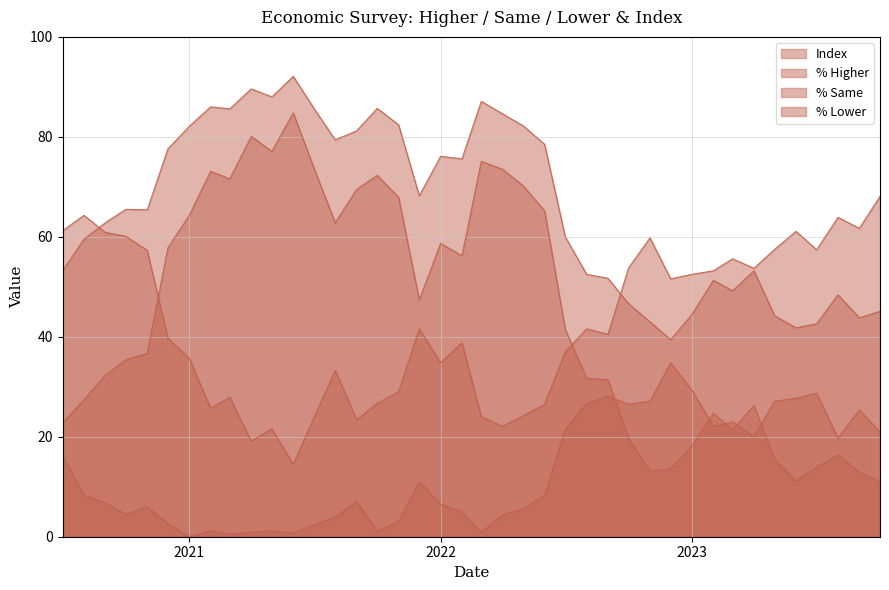

Which has a higher value, 2021-02-01 or 2021-06-01?

2021-06-01